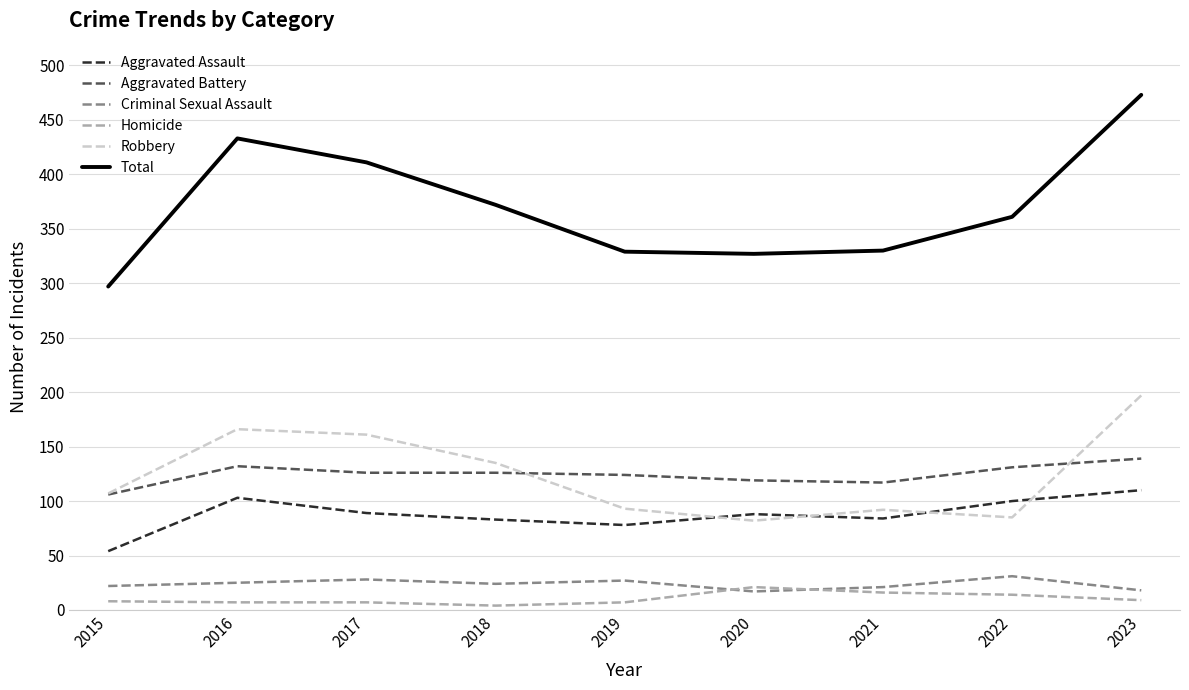

Is the value of Total at 2016 greater than the value of Aggravated Battery at 2023?

Yes